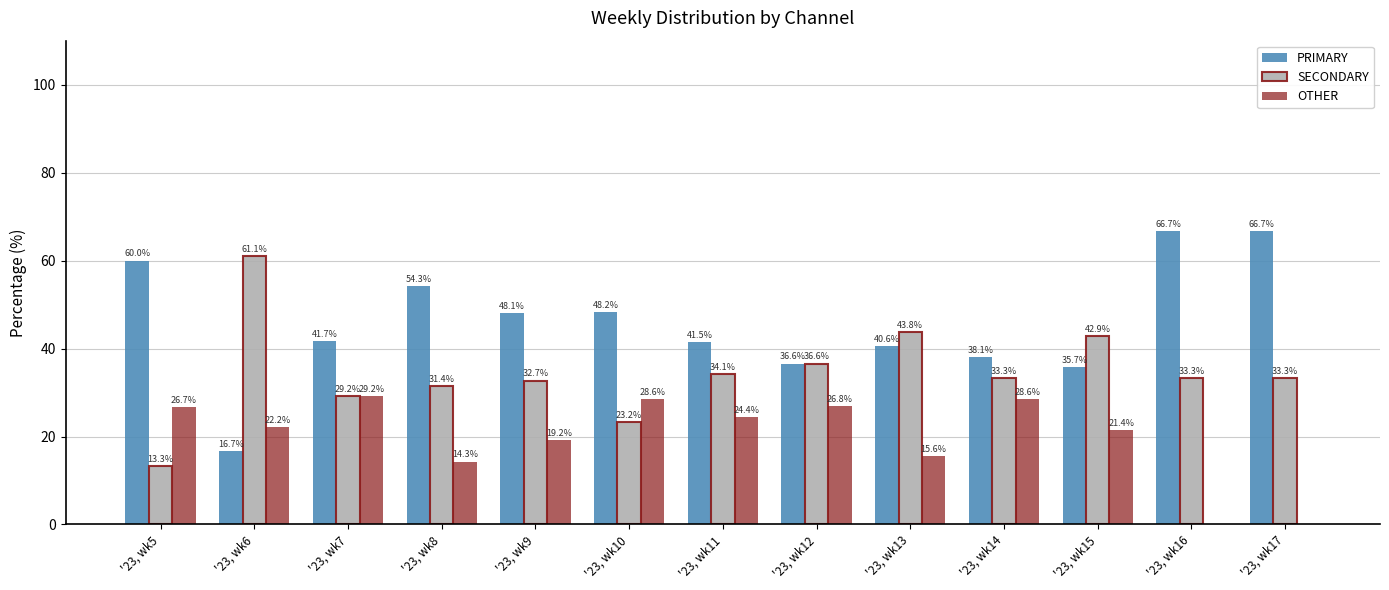

Which series has the largest total across all categories?

PRIMARY